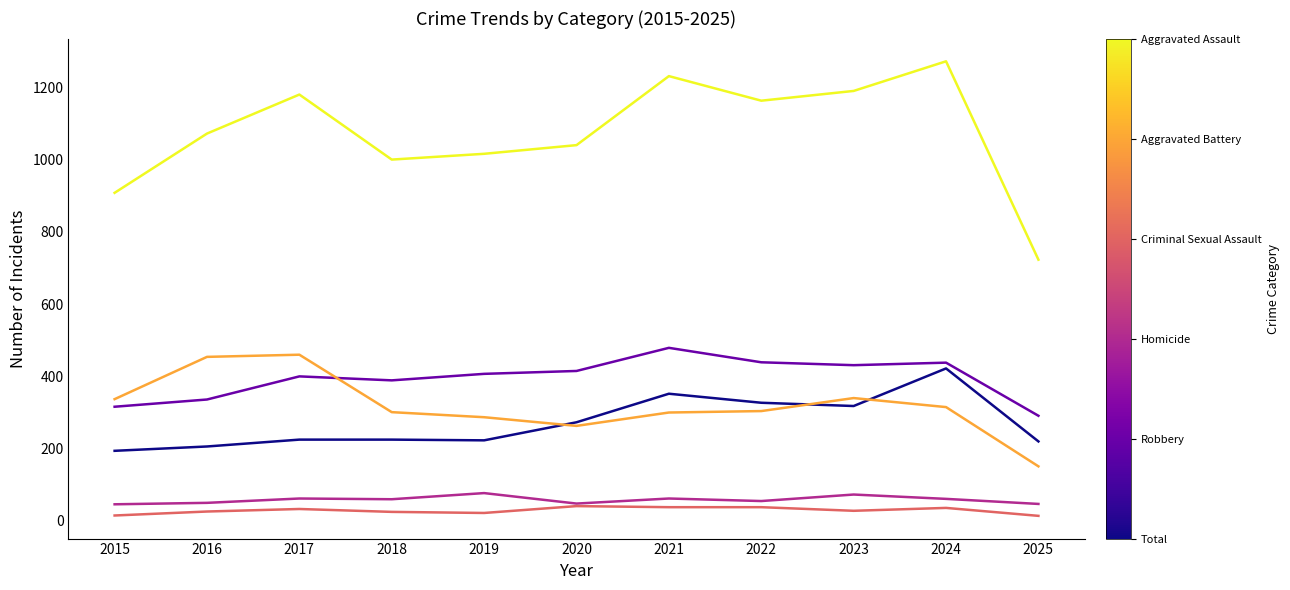

What is the difference between the highest and lowest values at 2024?

1236